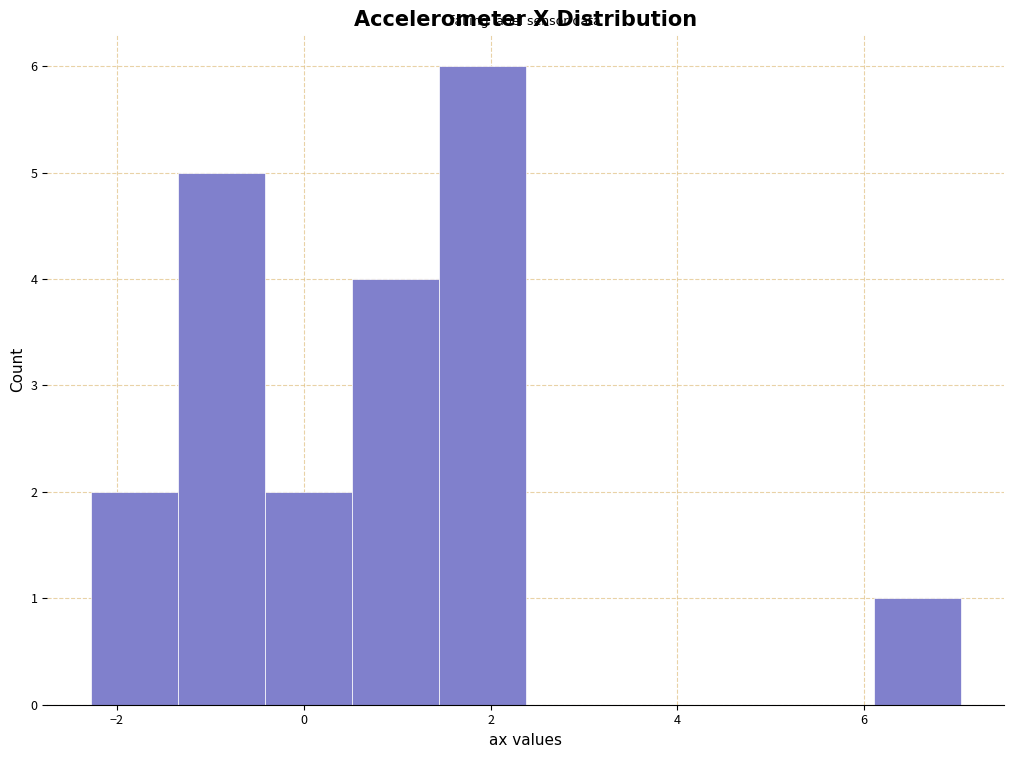

How tall is the bar that spans 6.2 to 7.0 on the x-axis? Neither the bar edges nor the heights are printed on the chart, so give them approximately, as read against the axes.

1